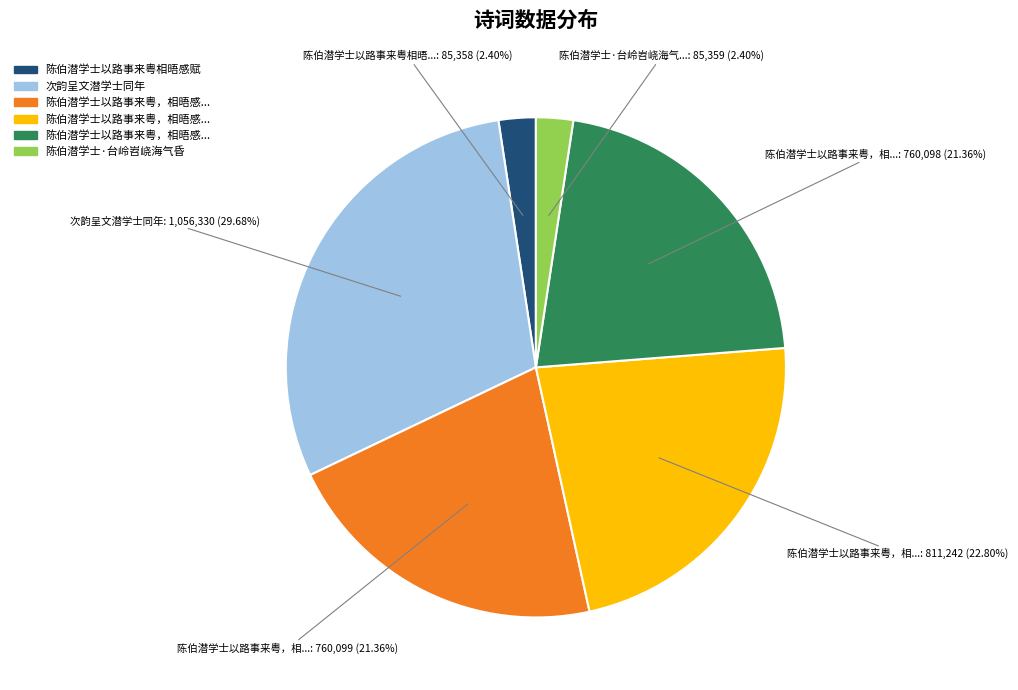

Does any single category account for the majority?

No